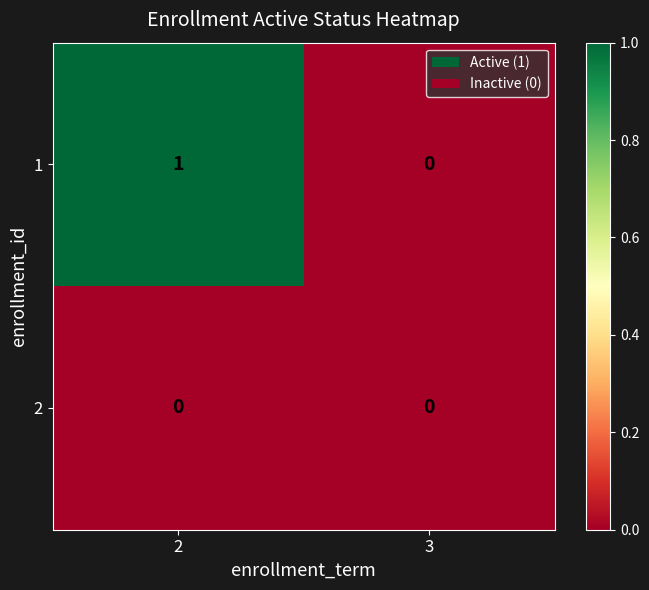

List the series in order of their overall mean, lowest first.

2, 1